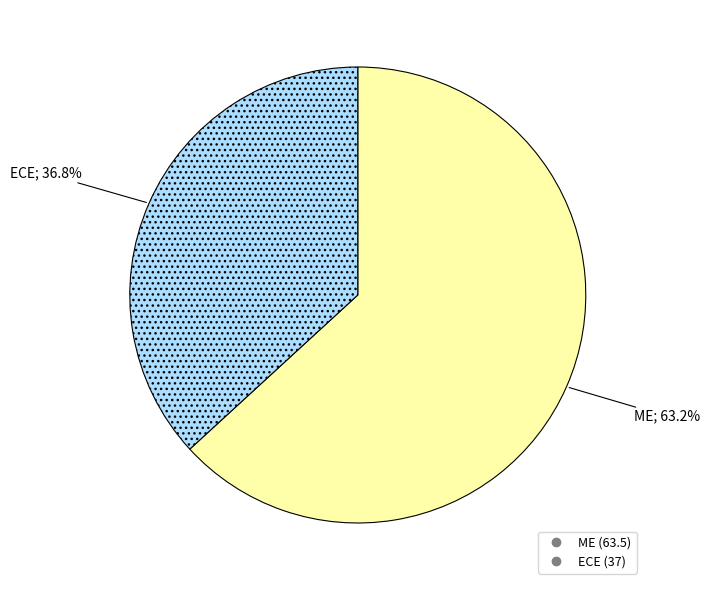

To the nearest percent, what is the difference between the largest and smallest slice percentages?

26%